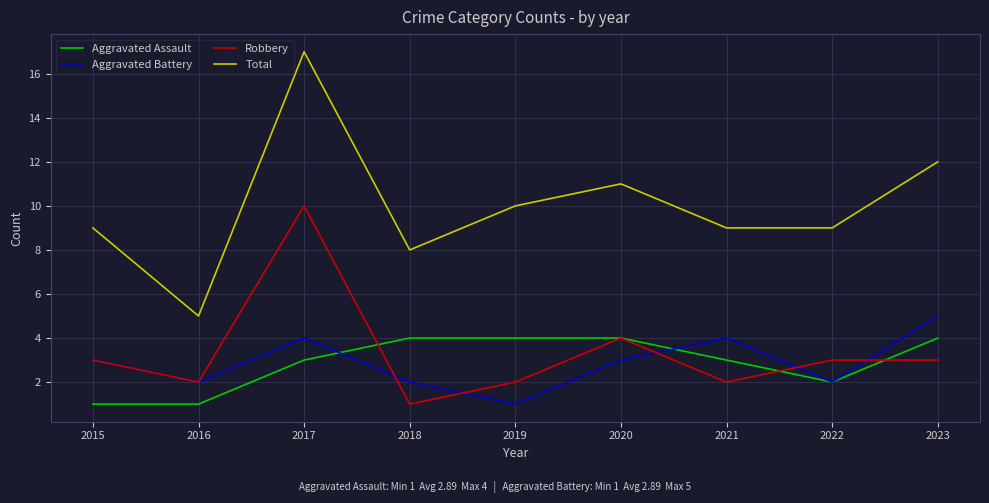

True or false: Aggravated Battery and Robbery intersect in this chart.

True